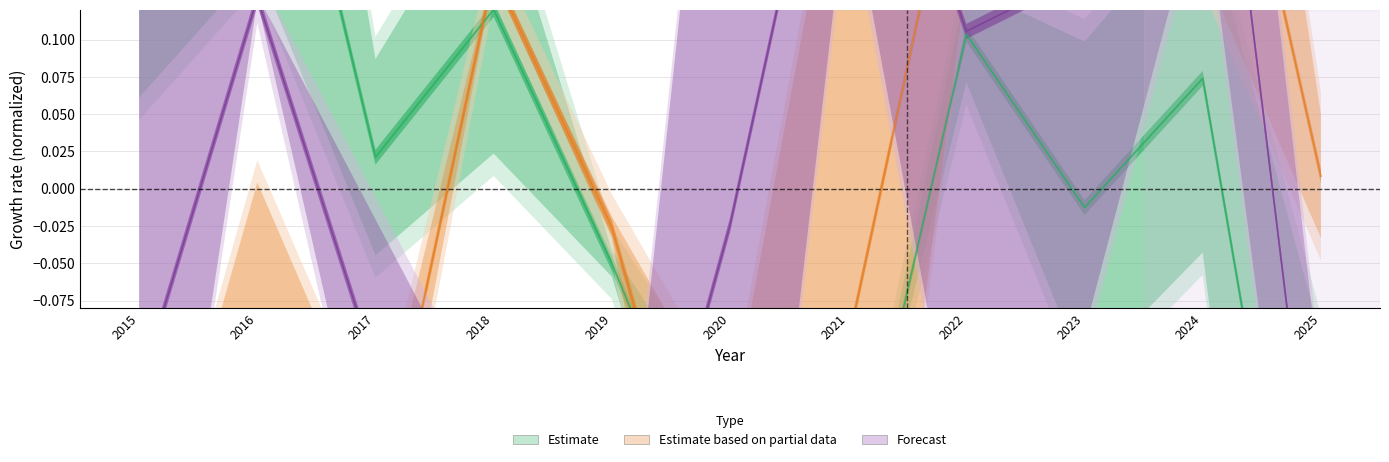

How many lines are shown in the chart?

3